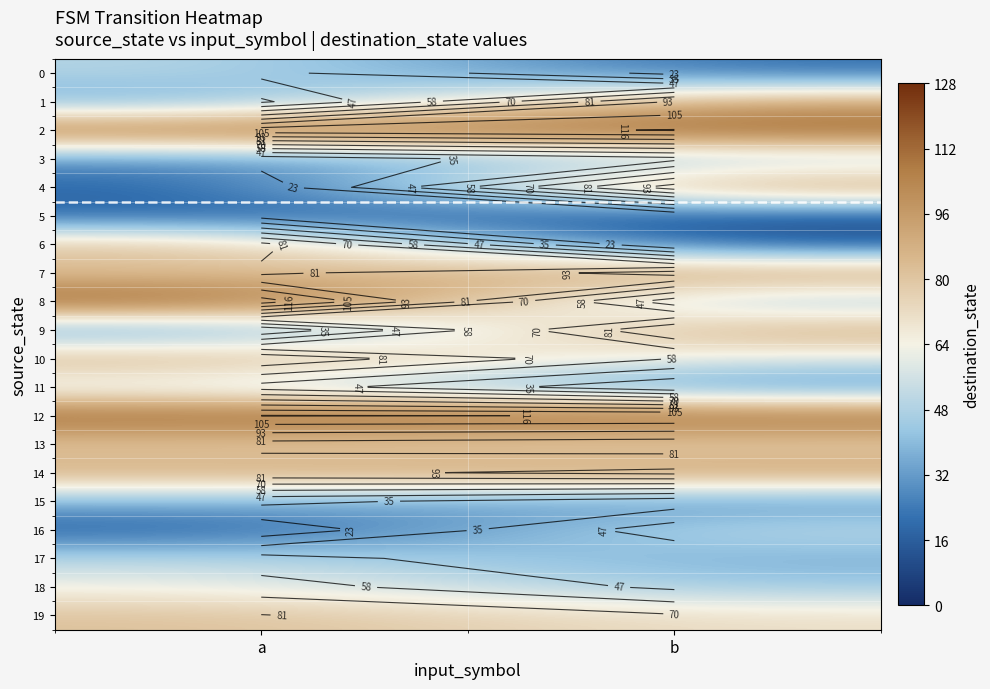

Rank the categories by 19 value from highest to lowest.

a, b